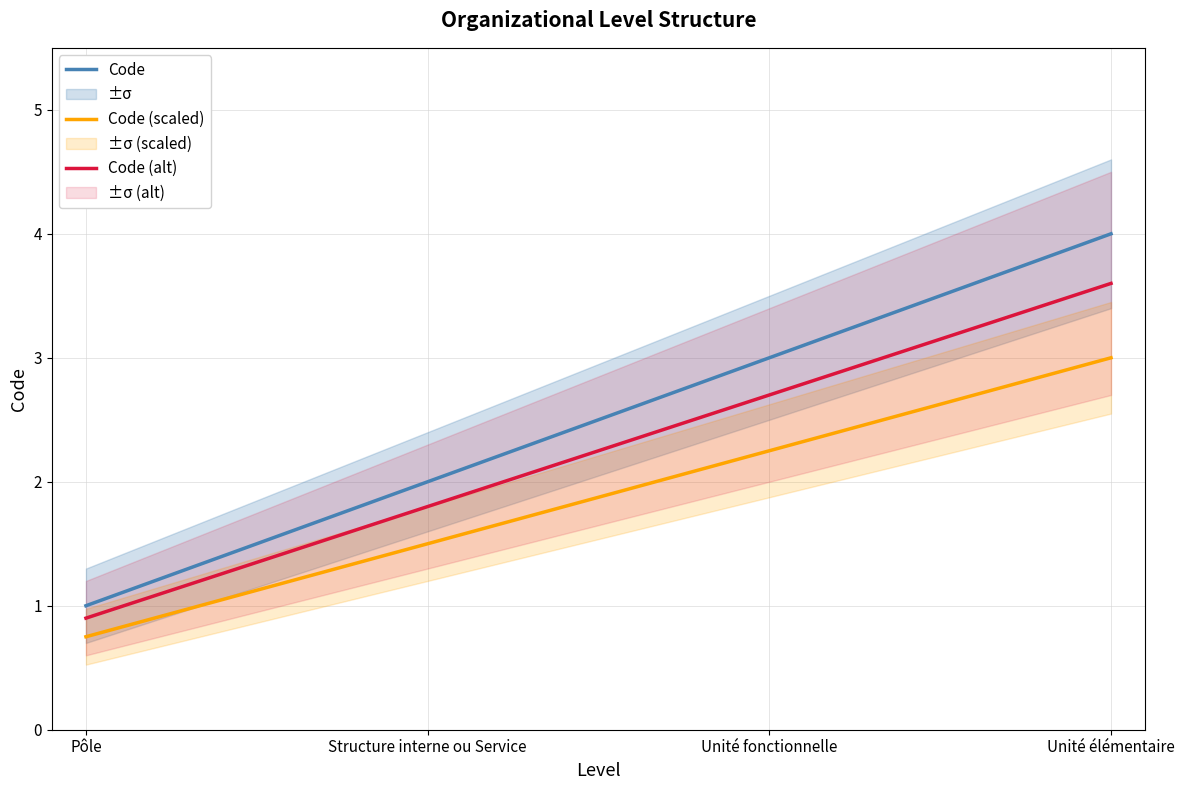

Reading right to left, what are all the values shown in this chart?

Code: 4.0	3.0	2.0	1.0
Code (scaled): 3.0	2.2	1.5	0.8
Code (alt): 3.6	2.7	1.8	0.9